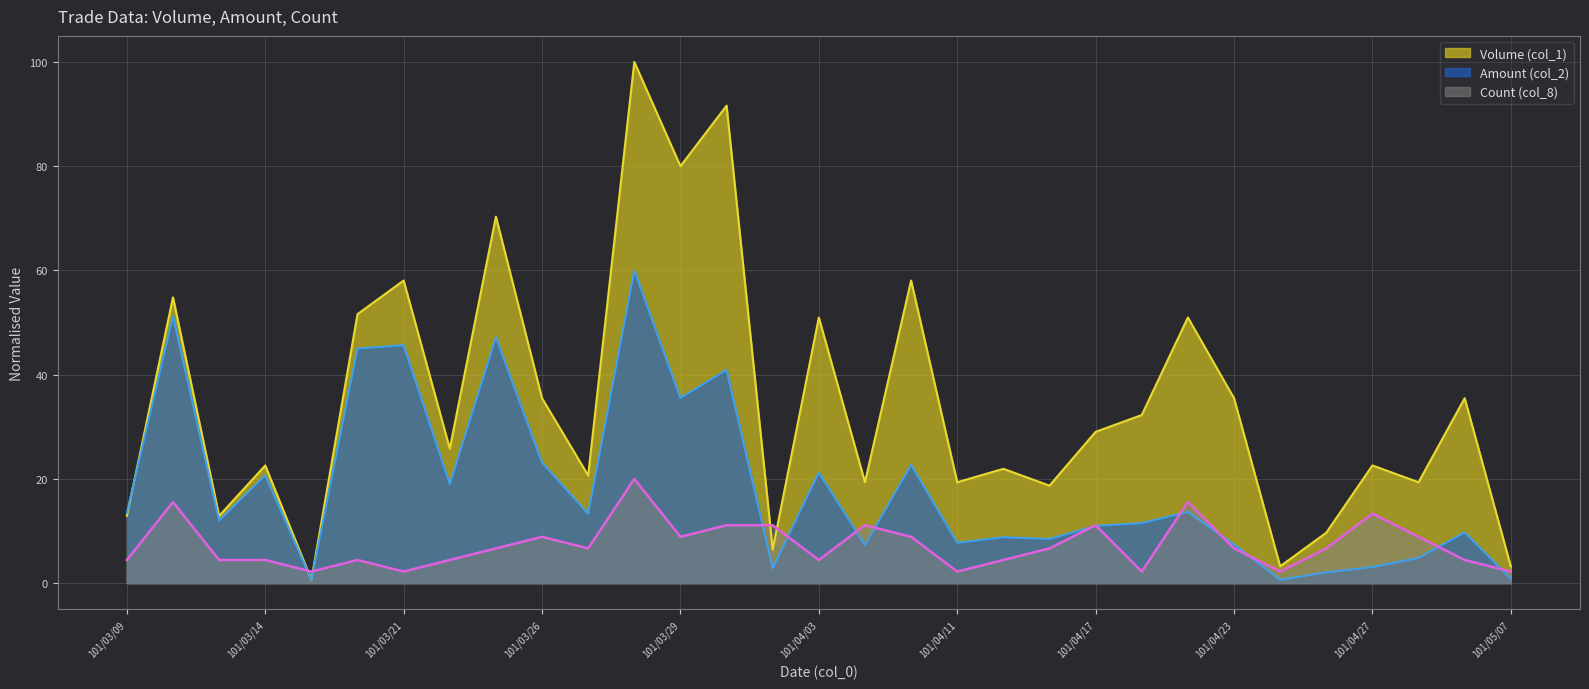

What is the minimum value shown in the chart?

0.6